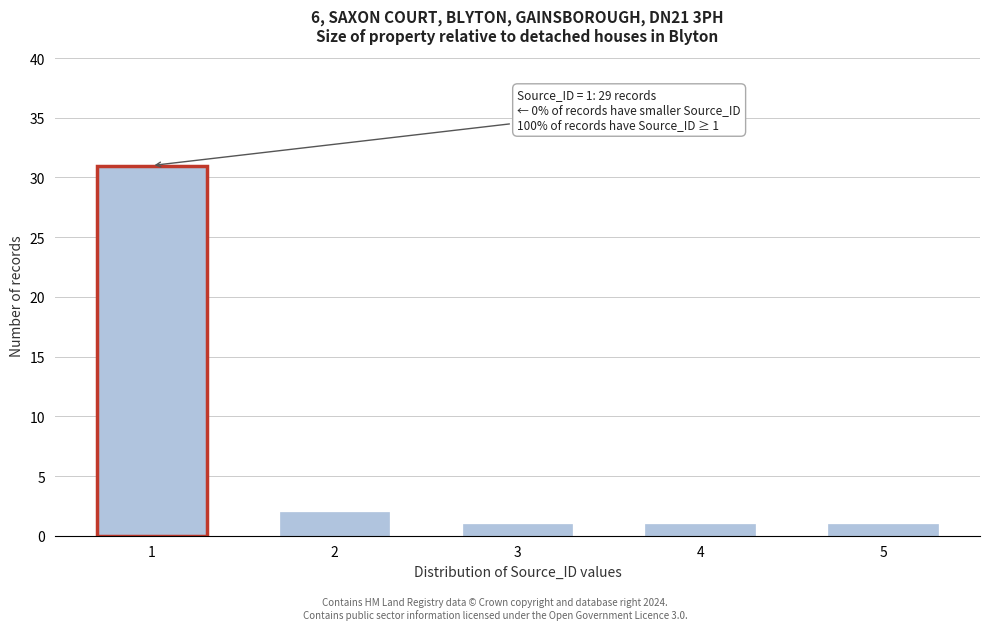

Reading left to right, extract all data points from this chart.

1=31	2=2	3=1	4=1	5=1